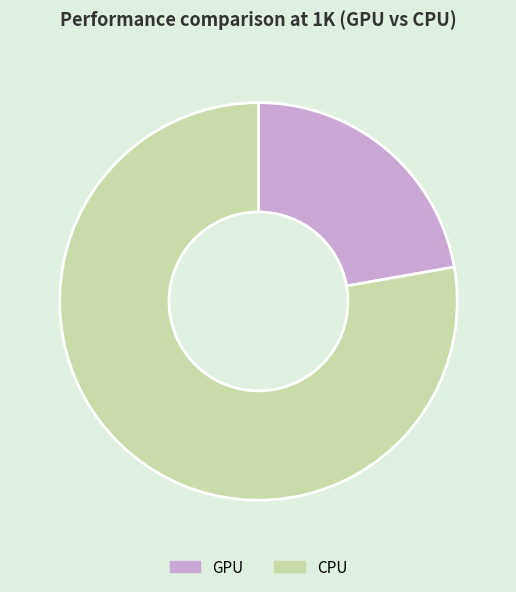

Which category has the smallest portion of the pie?

GPU